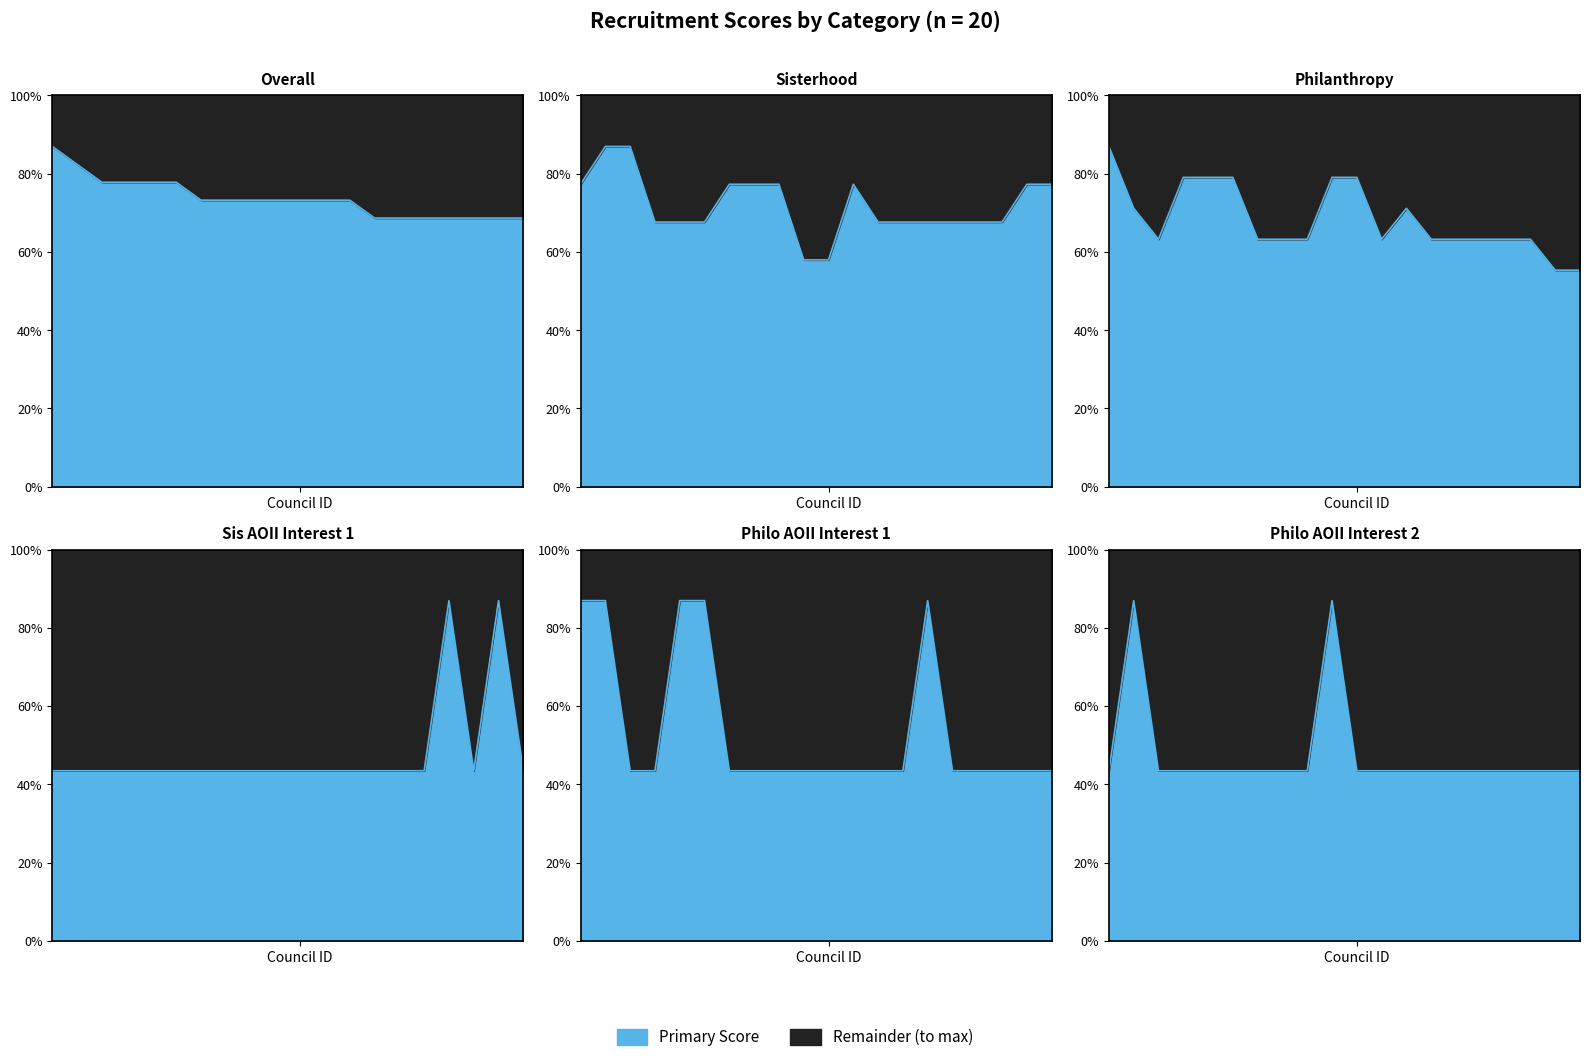

True or false: Philo AOII Interest 1 and Philo AOII Interest 2 intersect in this chart.

False